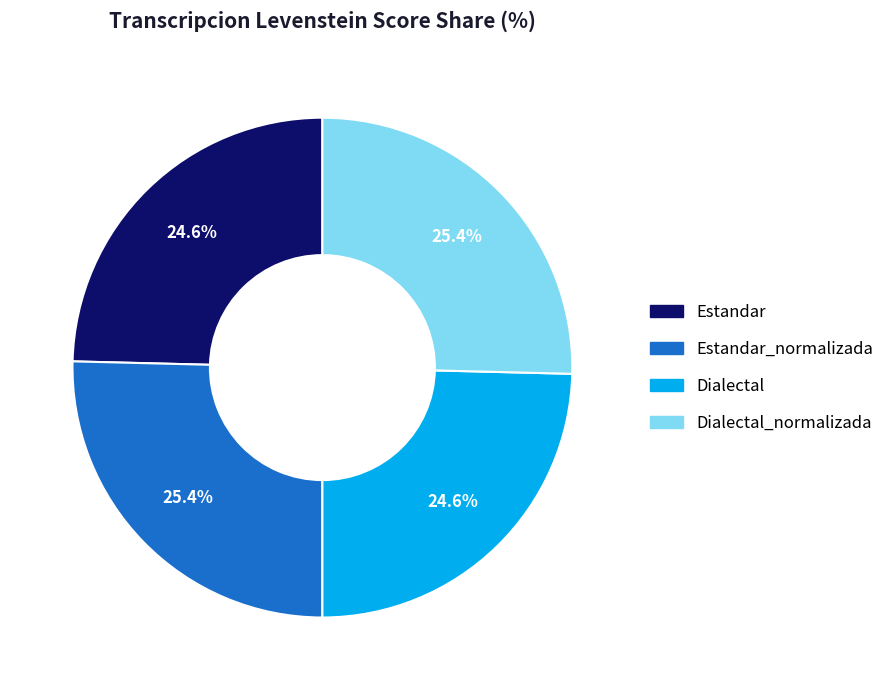

How many segments does this pie chart have?

4